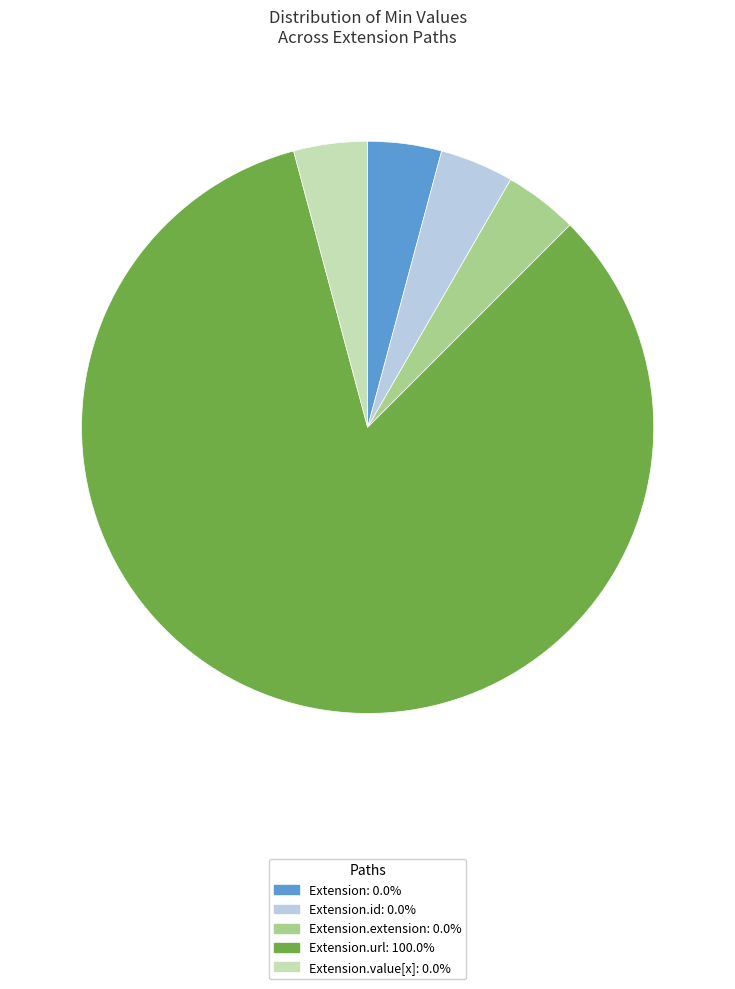

Combined, do Extension.id: 0.0% and Extension.url: 100.0% account for over 50%?

Yes